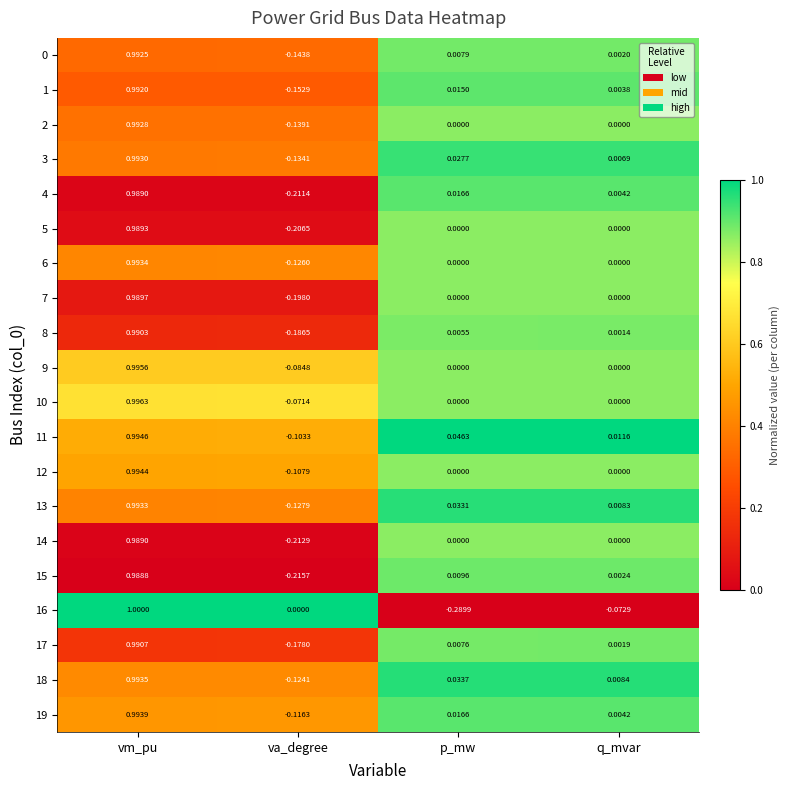

Which series has the widest spread of values?

16